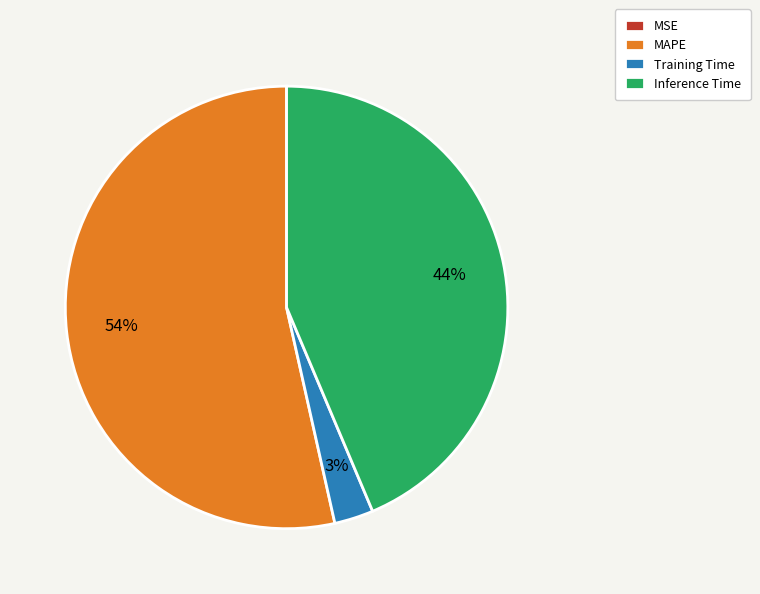

To the nearest percent, what is the difference between the Inference Time and MAPE slice percentages?

10%